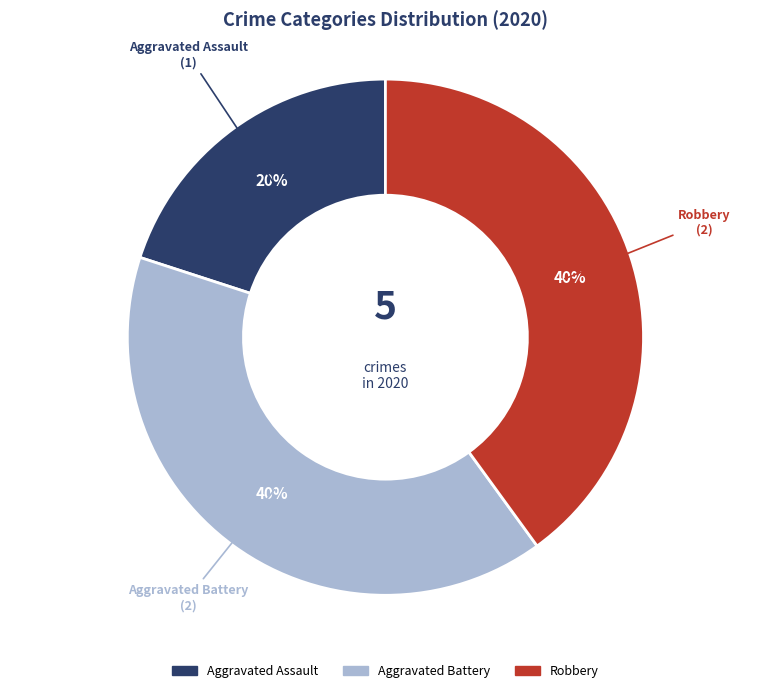

Count the number of slices in the pie.

3